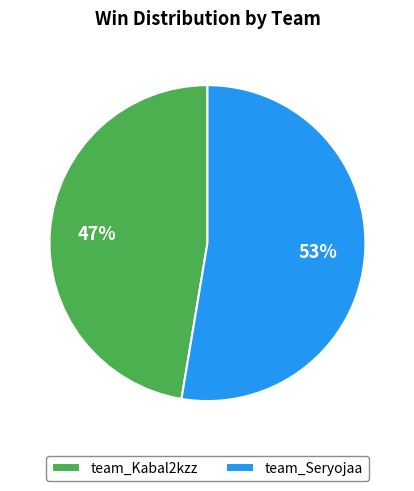

Is the sum of team_Seryojaa and team_Kabal2kzz greater than half?

Yes